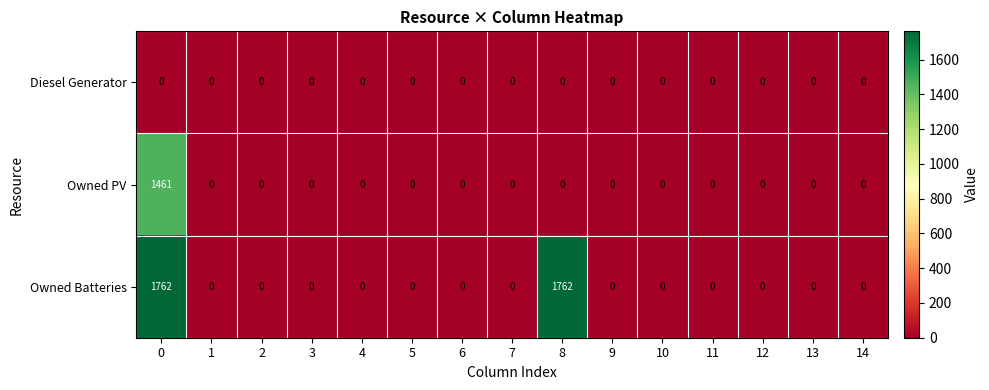

True or false: Owned PV has a value of 0 at 4.

True